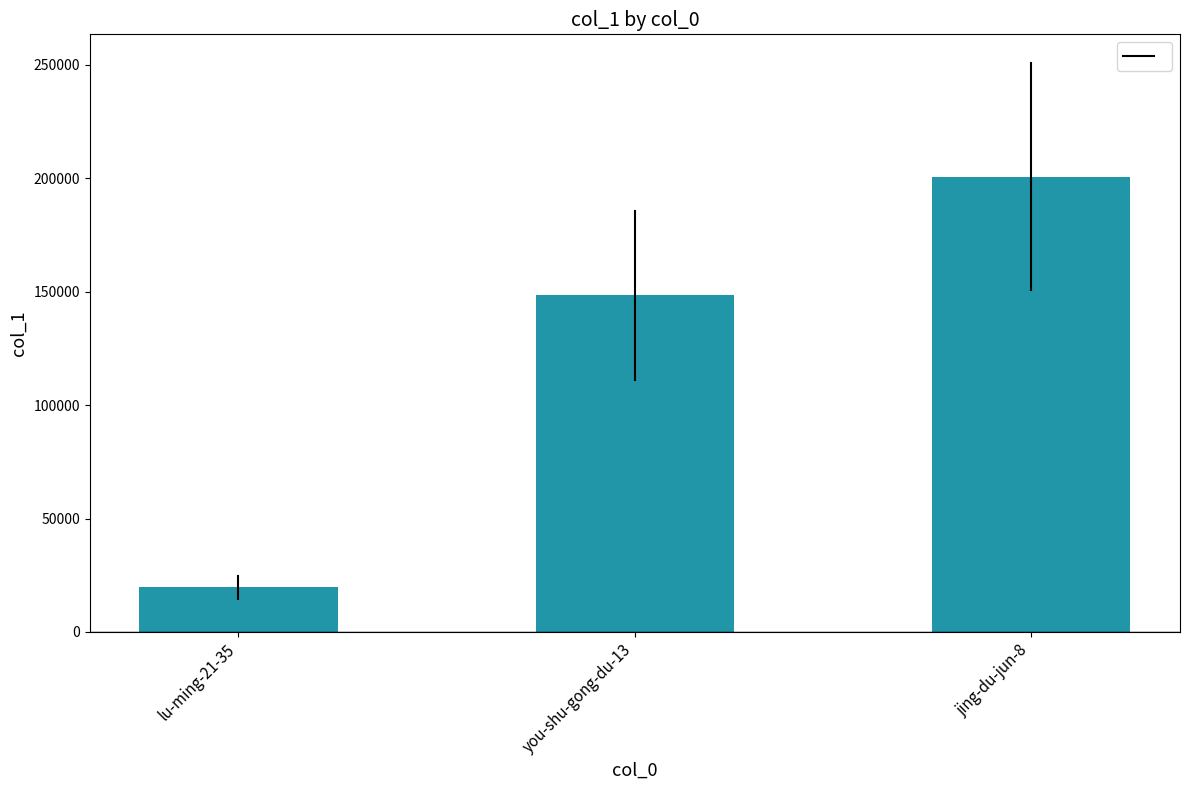

List the labels in order of value, largest first.

jing-du-jun-8, you-shu-gong-du-13, lu-ming-21-35